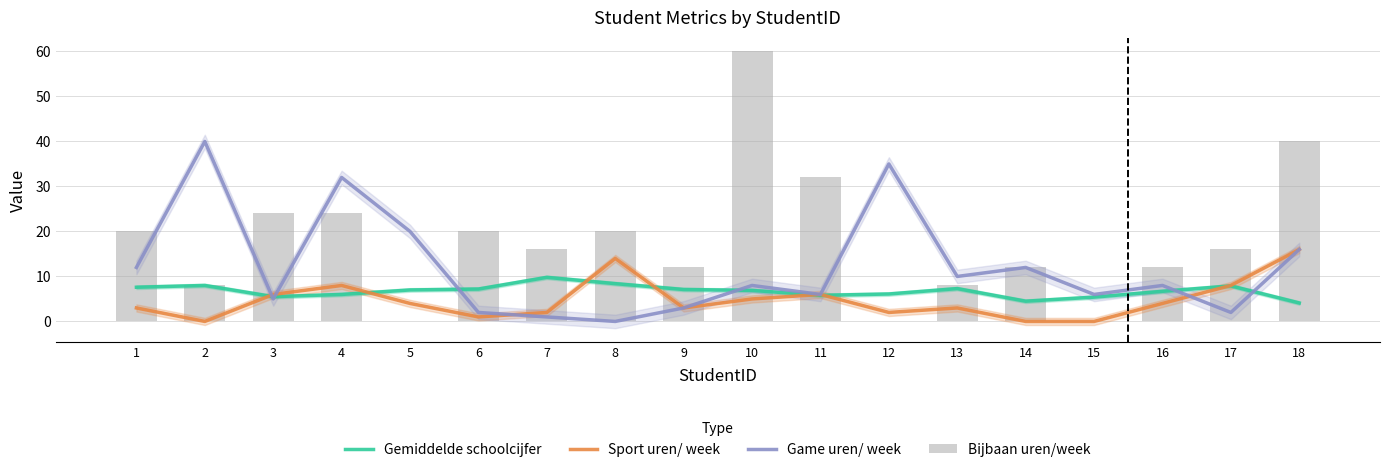

What is the value of the Bijbaan uren/week bar at the 16th from the left?

12.0